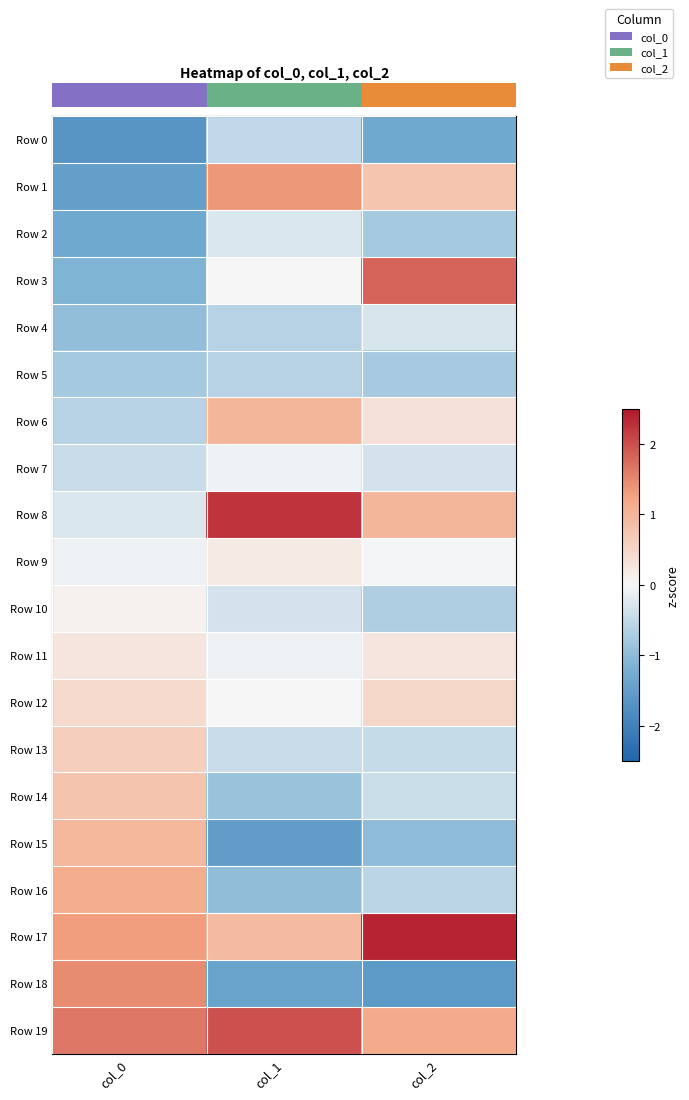

At how many categories does at least one series exceed 0?

3